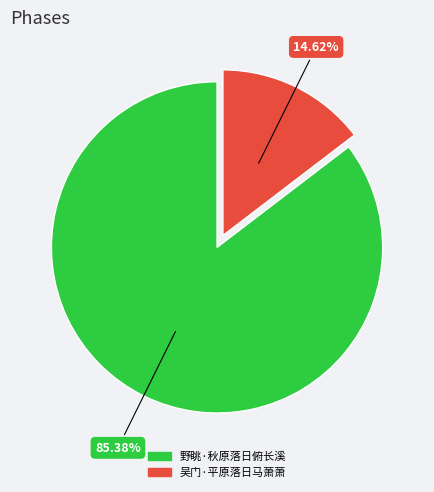

Rank the categories by value from highest to lowest.

野眺·秋原落日俯长溪, 吴门·平原落日马萧萧